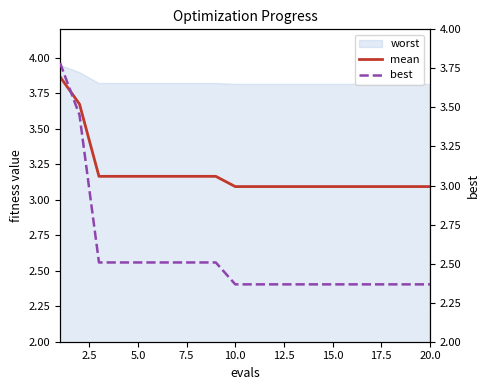

At how many categories does at least one series exceed 3?

20